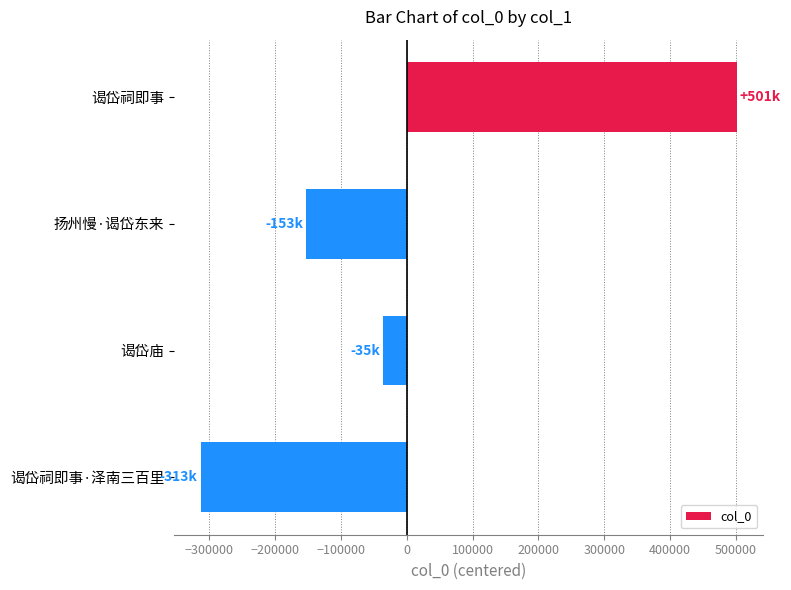

Reading bottom to top, list all the values displayed in this chart.

-312912	-35492	-152812	501216